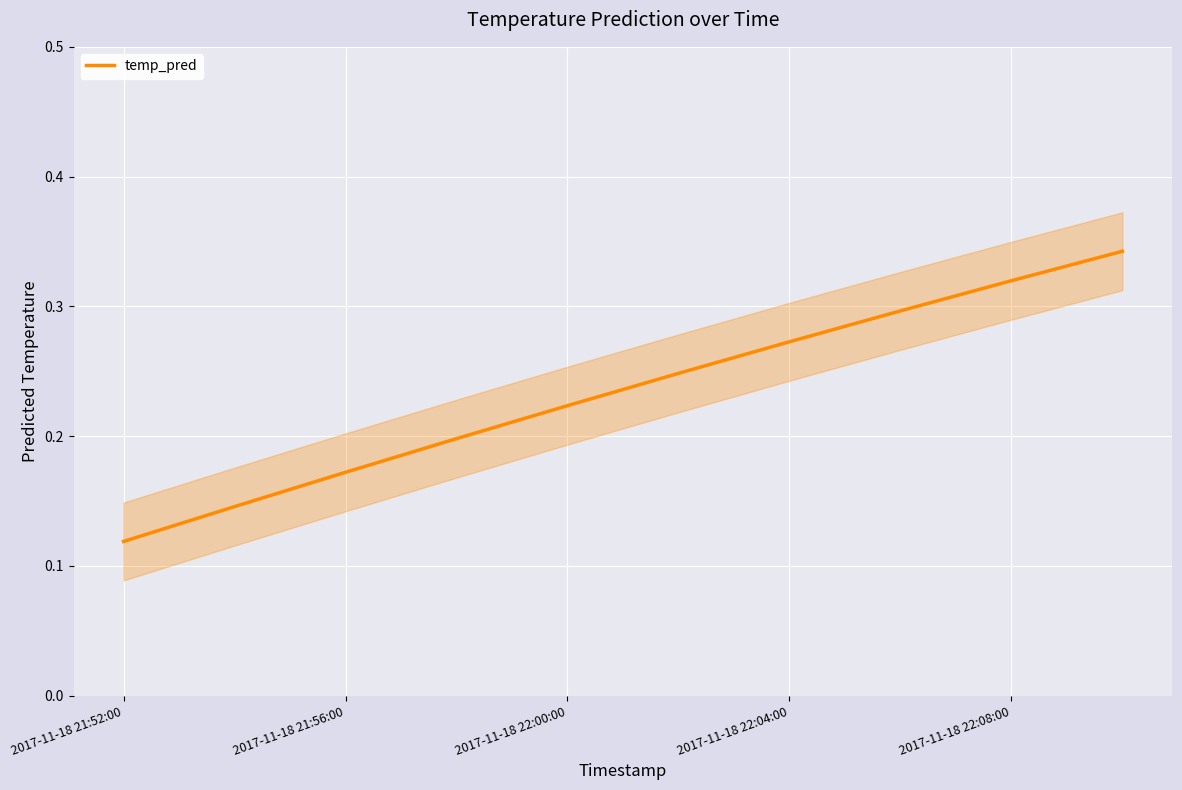

What is the difference between the maximum and minimum values?

0.2